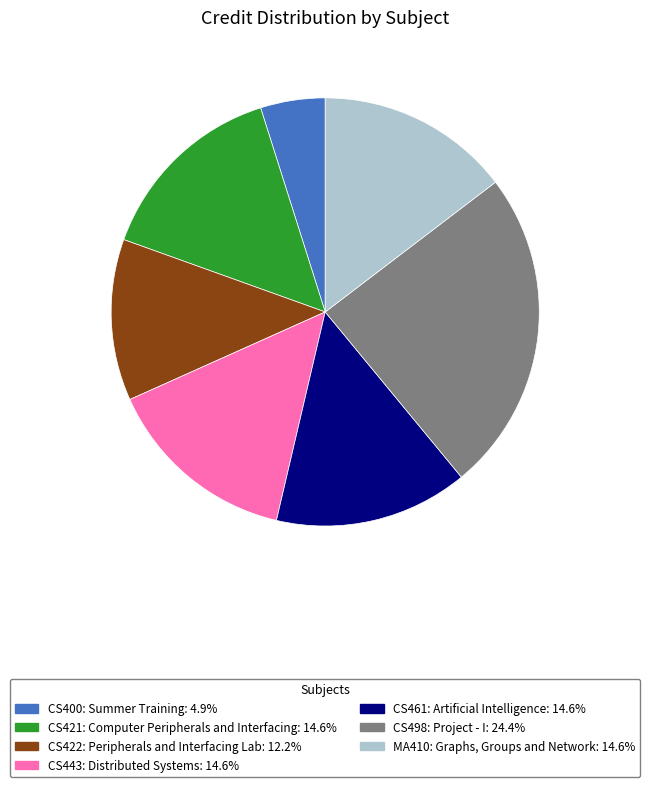

What is the smallest slice in the pie chart?

CS400: Summer Training